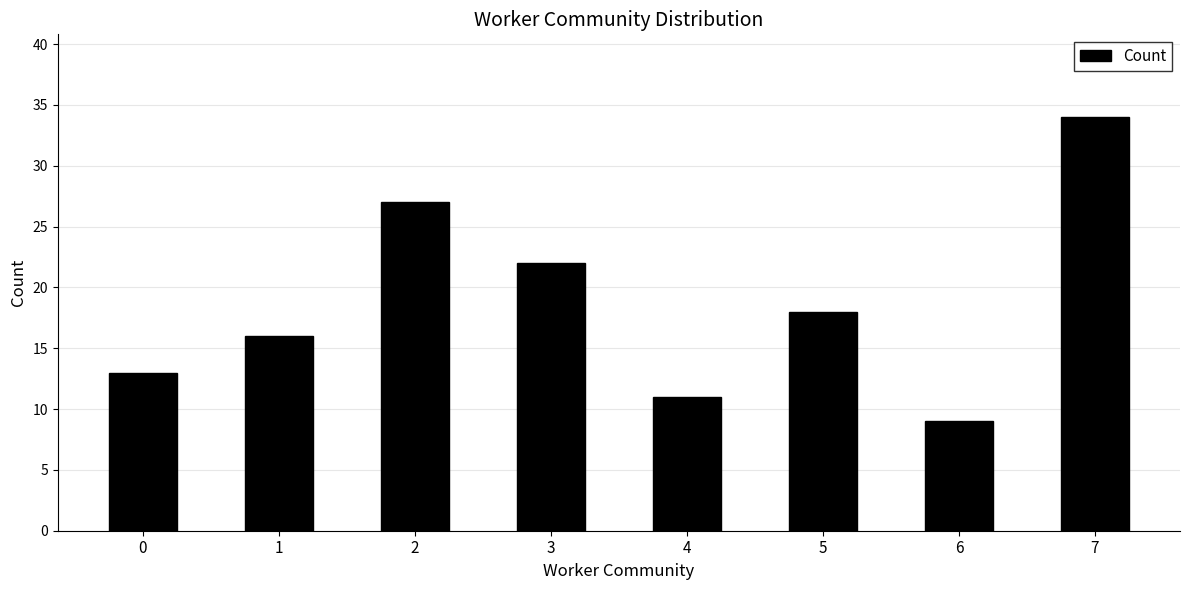

Reading right to left, list all the values displayed in this chart.

34	9	18	11	22	27	16	13